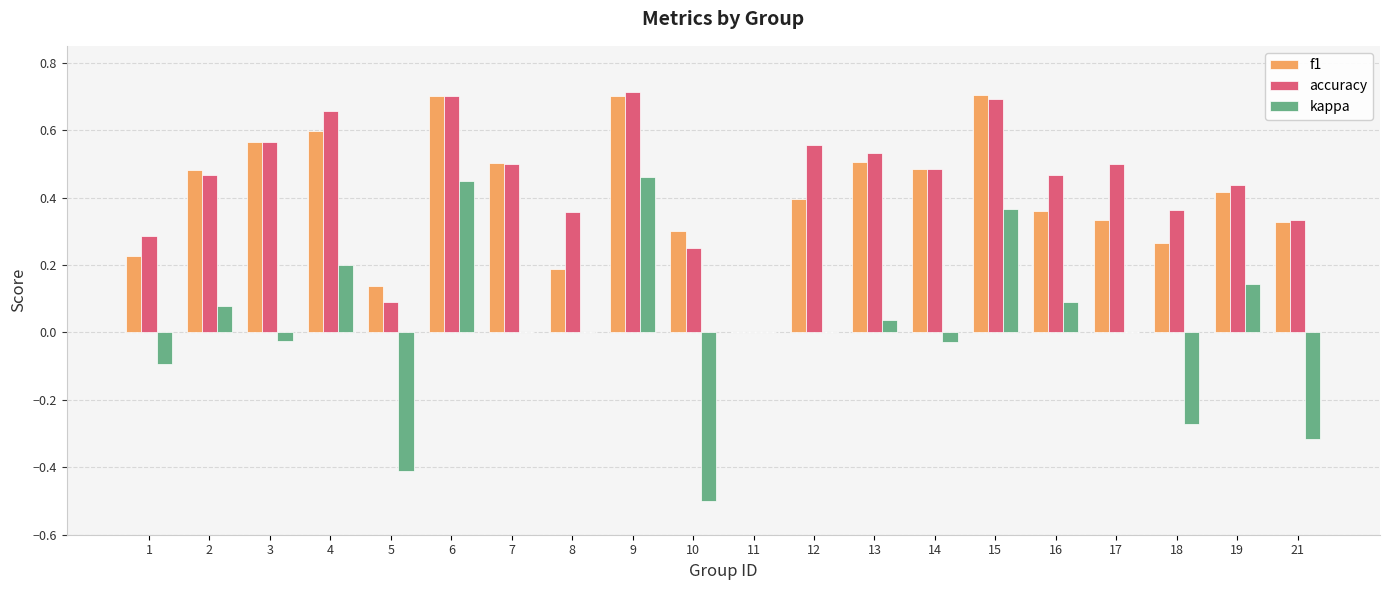

True or false: kappa has a value of 0.1 at 16.

True